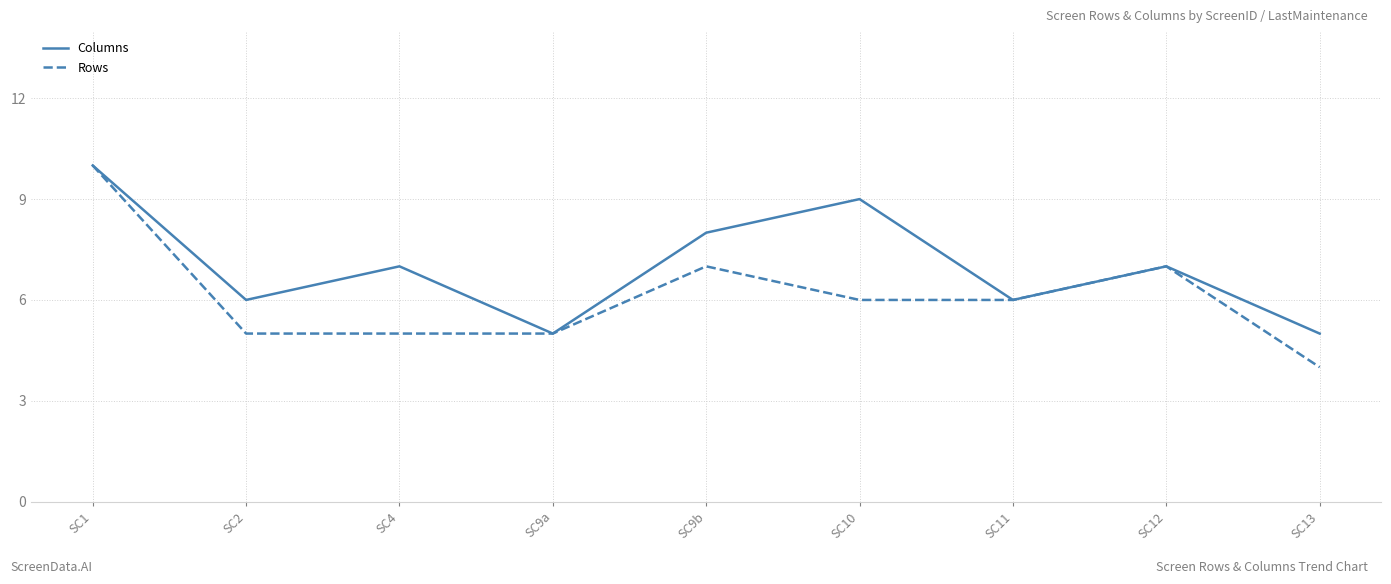

What position from the left is SC1?

1